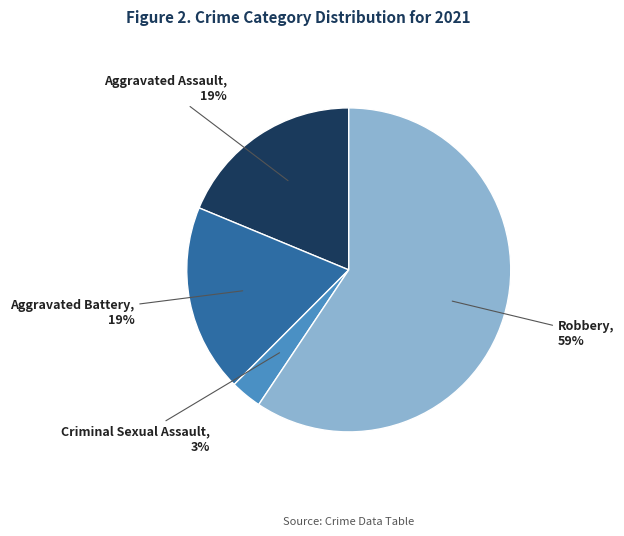

How many slices are in this pie chart?

4